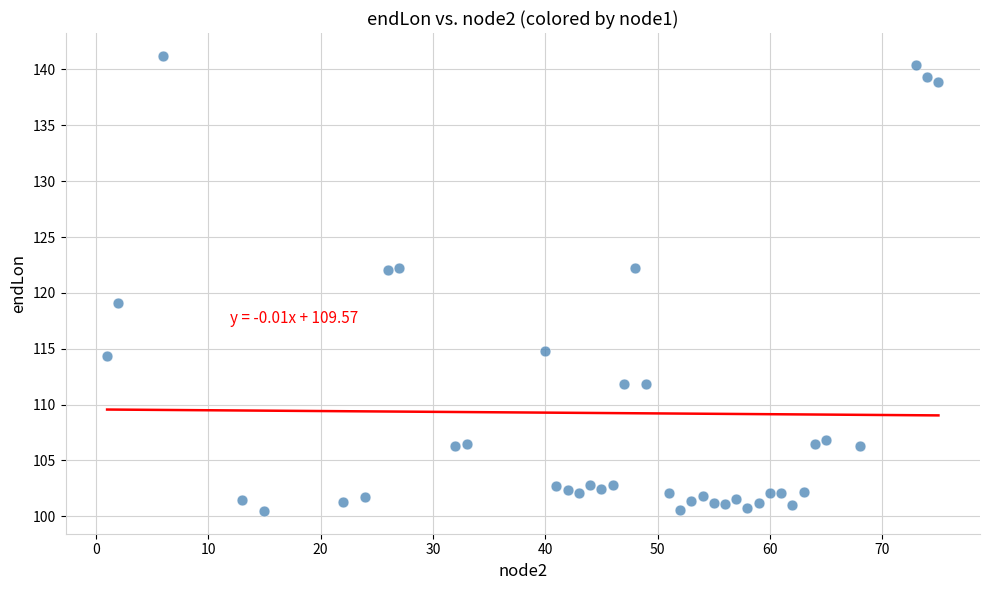

What Y value in the scatter plot is closest to 120?

119.1